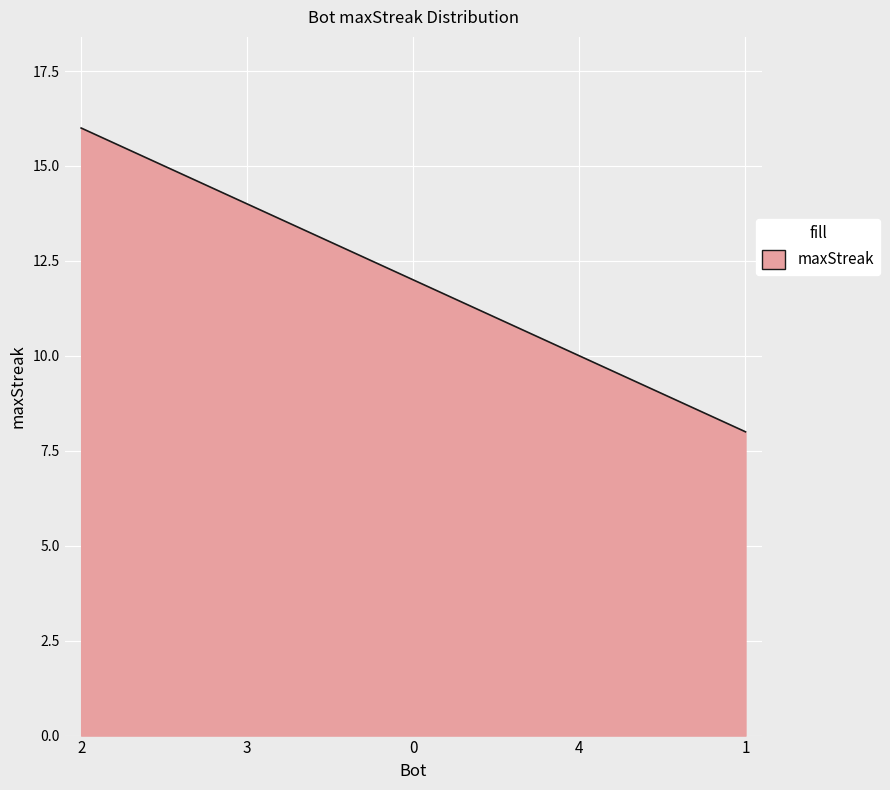

Reading right to left, list all the values displayed in this chart.

8	10	12	14	16